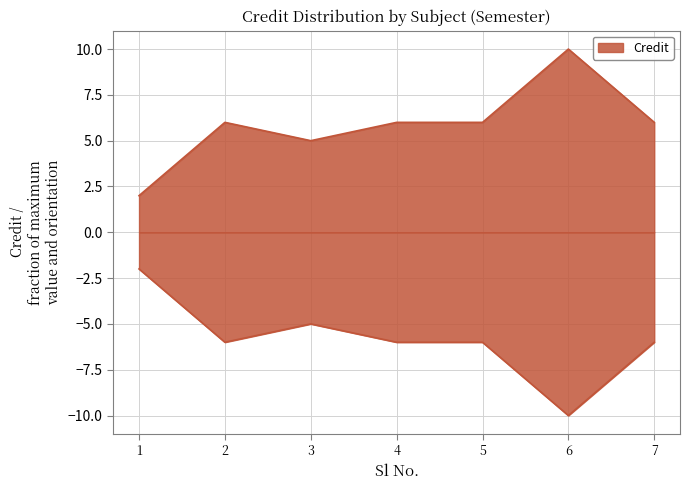

Reading left to right, list all the values displayed in this chart.

2	6	5	6	6	10	6